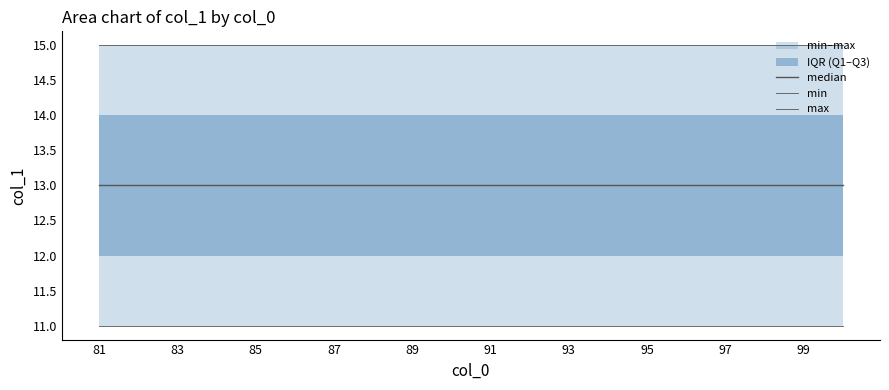

True or false: min and max cross at least once.

False